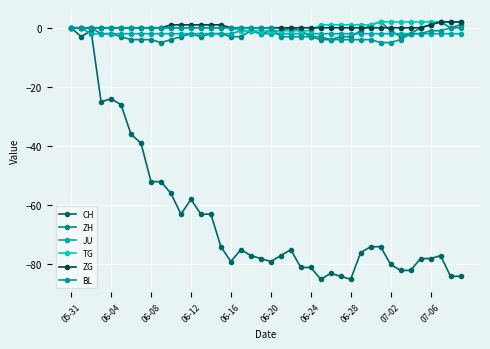

How many distinct data groups are displayed?

6